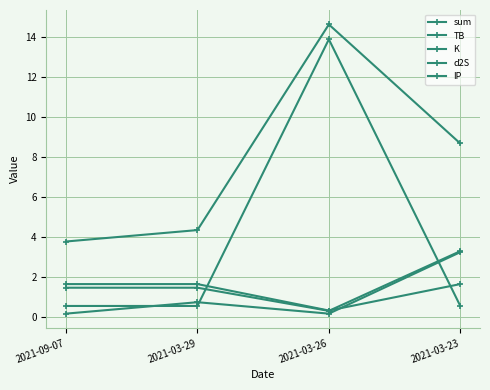

Reading right to left, extract all data points from this chart.

sum: 2021-03-23=8.7	2021-03-26=14.6	2021-03-29=4.3	2021-09-07=3.8
TB: 2021-03-23=3.3	2021-03-26=0.3	2021-03-29=1.4	2021-09-07=1.4
K: 2021-03-23=3.2	2021-03-26=0.1	2021-03-29=0.7	2021-09-07=0.1
d2S: 2021-03-23=1.6	2021-03-26=0.3	2021-03-29=1.6	2021-09-07=1.6
IP: 2021-03-23=0.5	2021-03-26=13.9	2021-03-29=0.5	2021-09-07=0.5